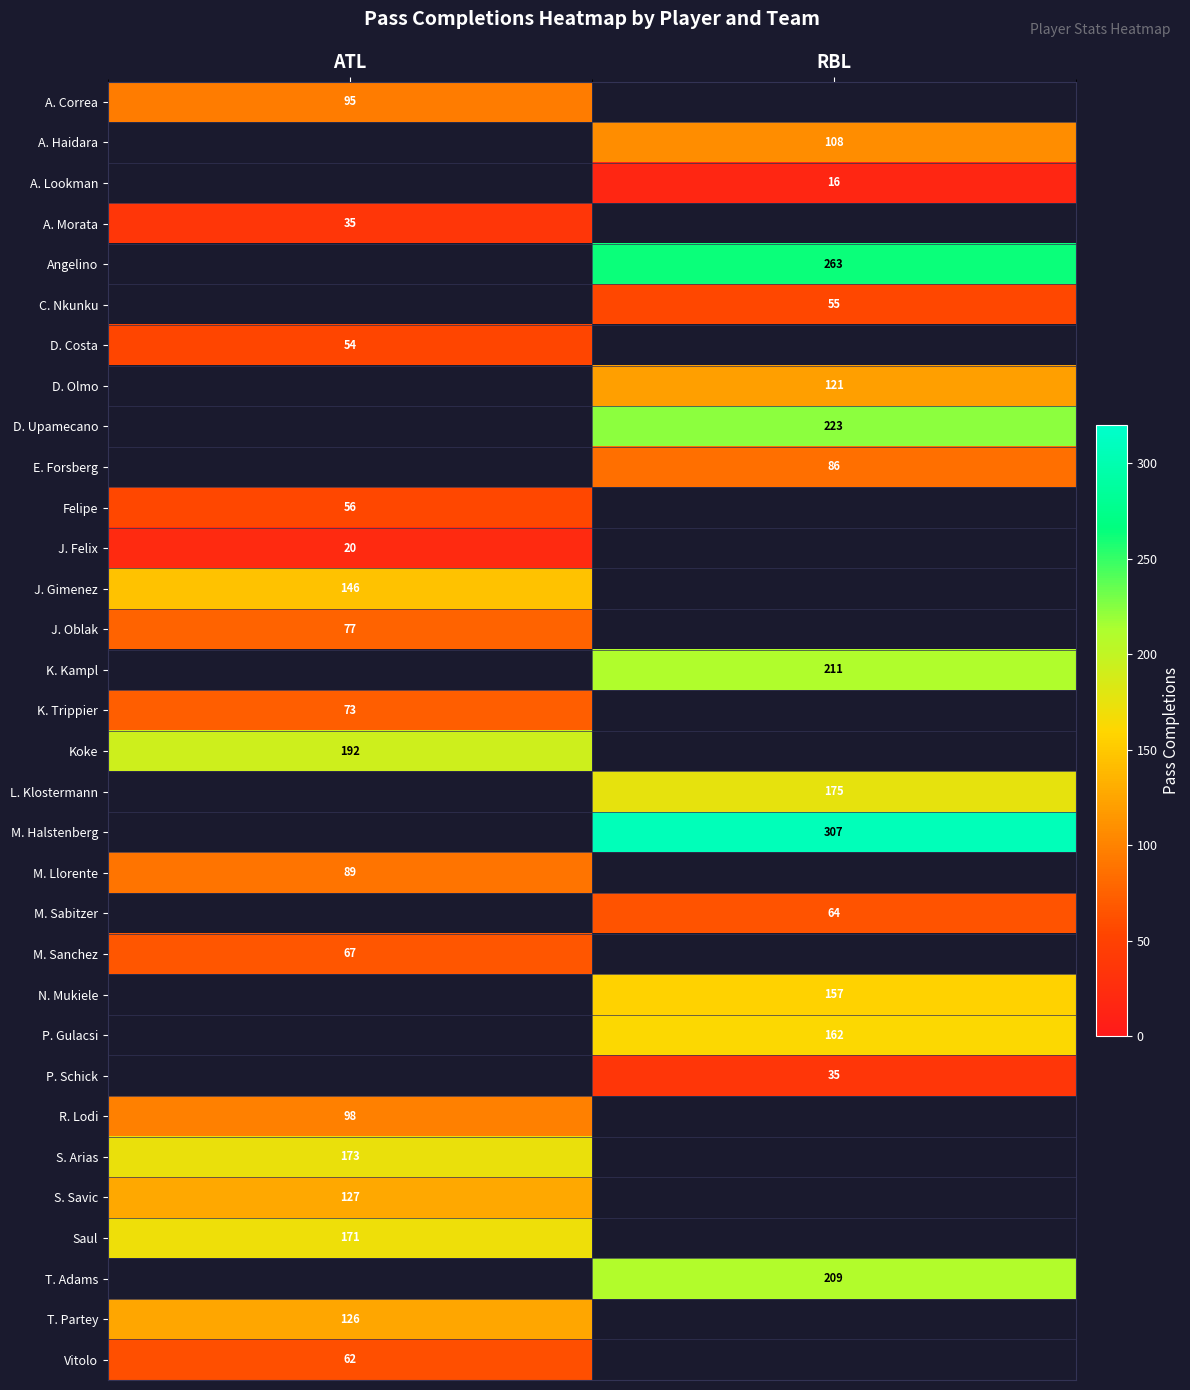

The value of D. Costa at ATL is 17. True or false?

False